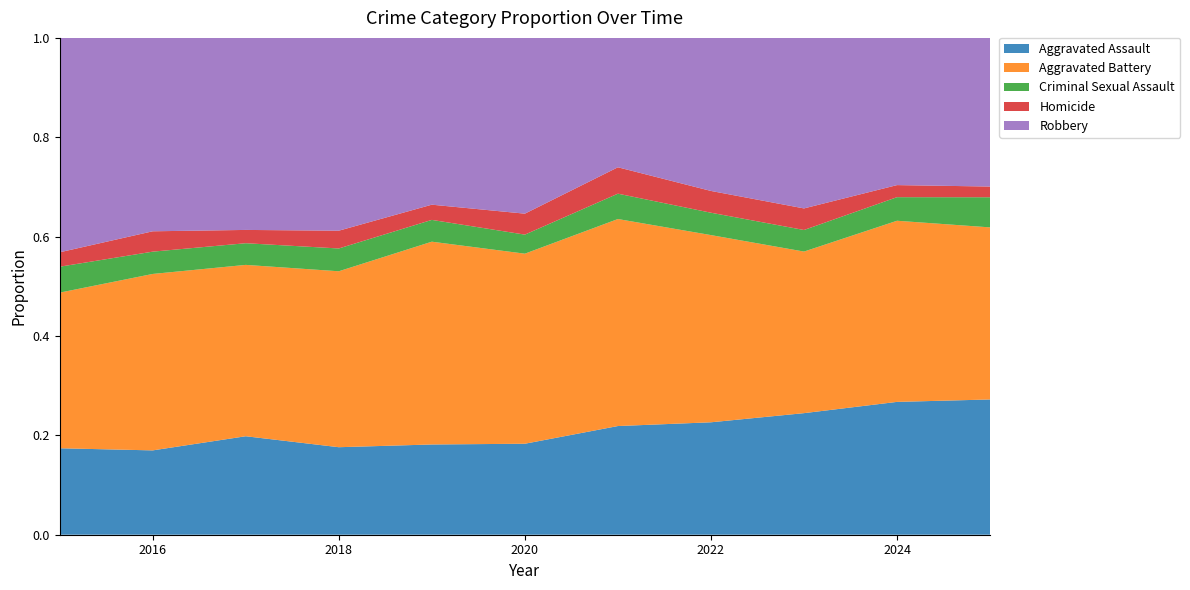

Does the chart have visible grid lines?

No